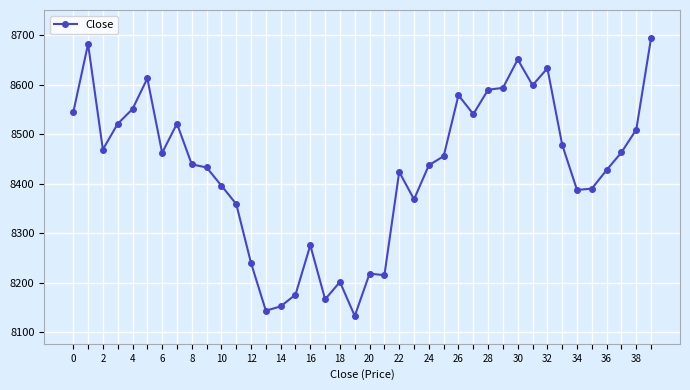

What is the value of the 19th point from the left?

8201.2